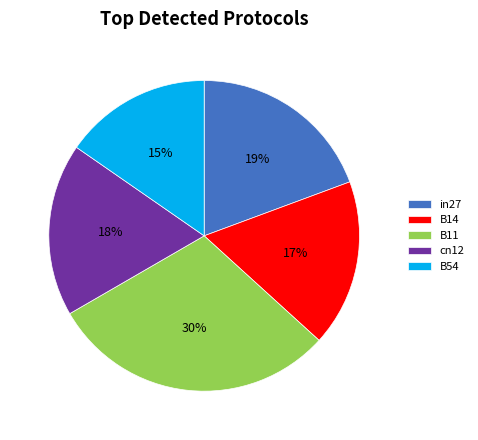

The B14 slice represents 17% of the pie. True or false?

True